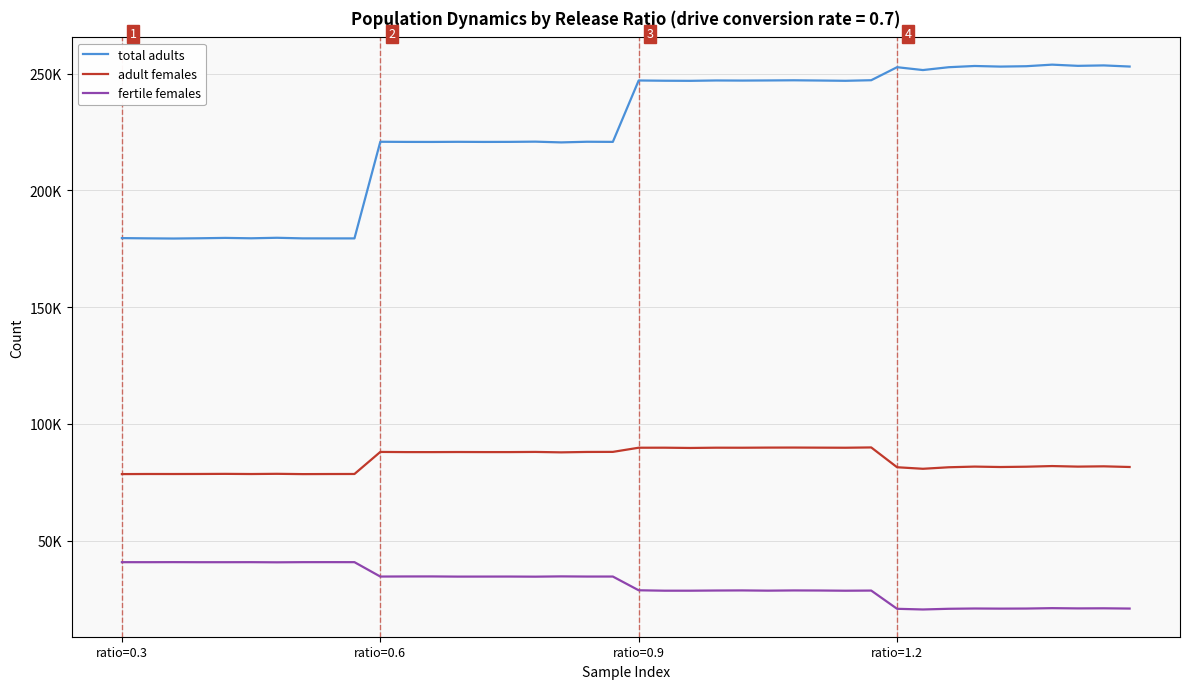

Does the chart have visible grid lines?

Yes